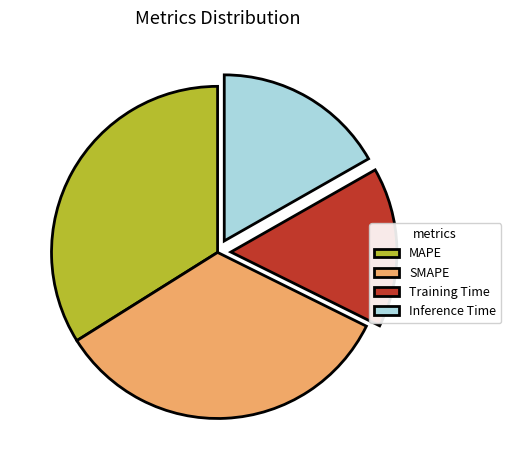

Does MAPE represent more than half of the total?

No